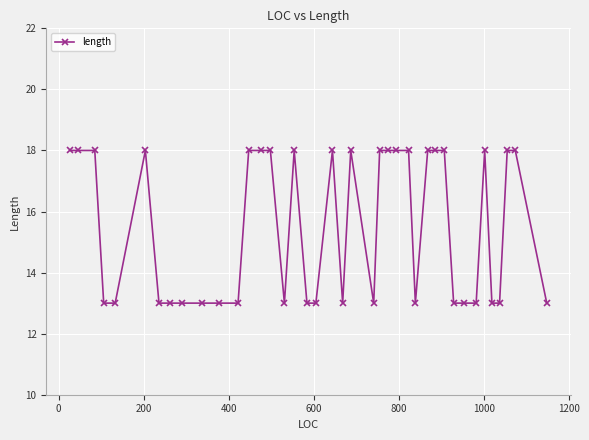

What is the smallest value displayed?

13